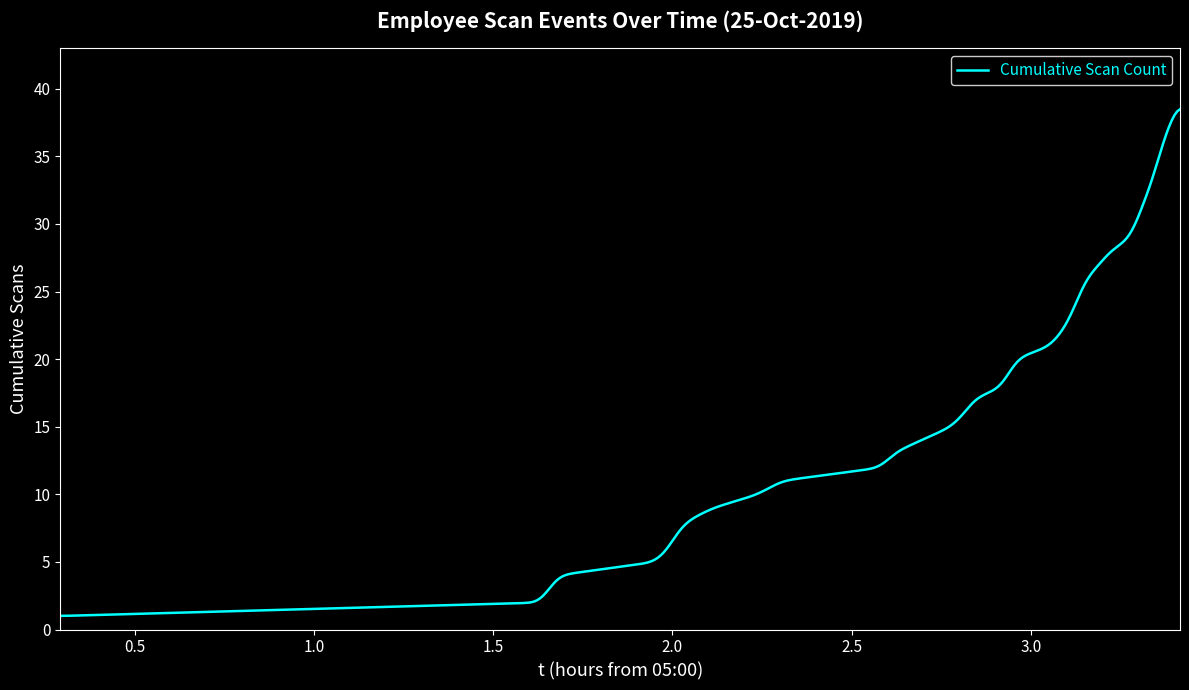

What is the difference between the maximum and minimum values?

37.5